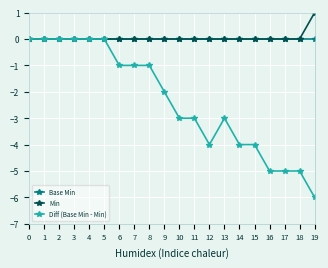

What is the difference between the maximum and second lowest values in the Diff (Base Min - Min) series?

5